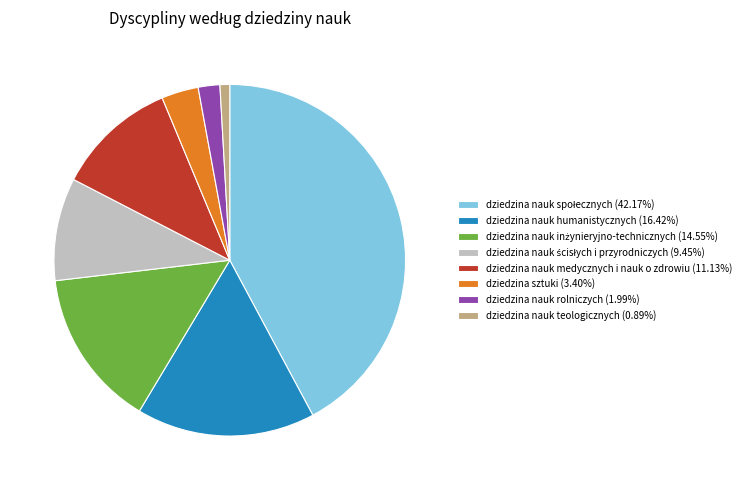

Do dziedzina nauk rolniczych (1.99%) and dziedzina nauk teologicznych (0.89%) together represent more than half of the pie?

No